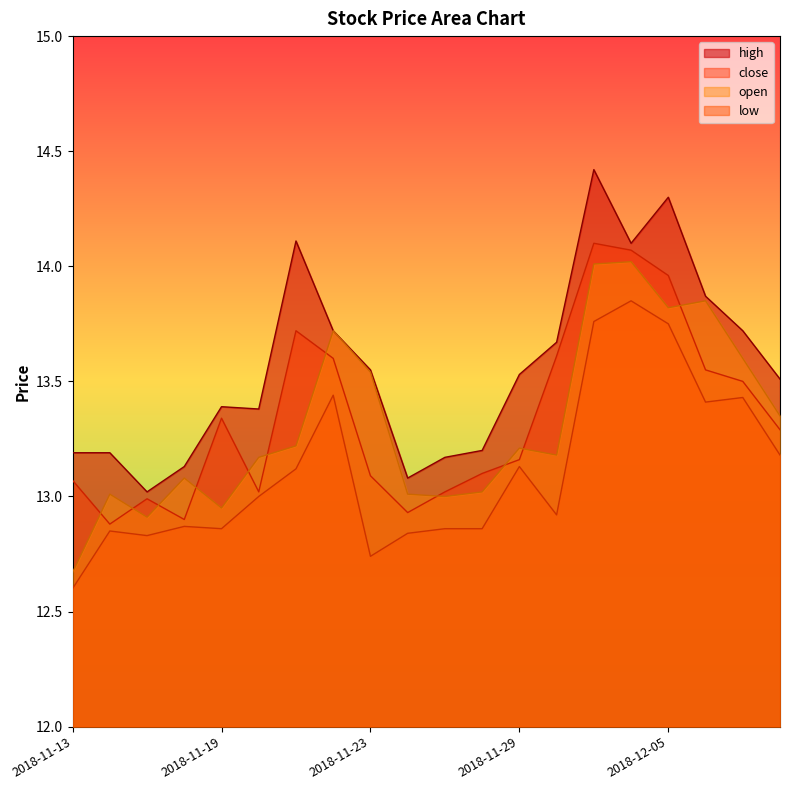

Reading left to right, list all the values displayed in this chart.

open: 2018-11-13=12.7	2018-11-14=13.0	2018-11-15=12.9	2018-11-16=13.1	2018-11-19=12.9	2018-11-20=13.2	2018-11-21=13.2	2018-11-22=13.7	2018-11-23=13.5	2018-11-26=13.0	2018-11-27=13.0	2018-11-28=13.0	2018-11-29=13.2	2018-11-30=13.2	2018-12-03=14.0	2018-12-04=14.0	2018-12-05=13.8	2018-12-06=13.8	2018-12-07=13.6	2018-12-10=13.3
high: 2018-11-13=13.2	2018-11-14=13.2	2018-11-15=13.0	2018-11-16=13.1	2018-11-19=13.4	2018-11-20=13.4	2018-11-21=14.1	2018-11-22=13.7	2018-11-23=13.6	2018-11-26=13.1	2018-11-27=13.2	2018-11-28=13.2	2018-11-29=13.5	2018-11-30=13.7	2018-12-03=14.4	2018-12-04=14.1	2018-12-05=14.3	2018-12-06=13.9	2018-12-07=13.7	2018-12-10=13.5
low: 2018-11-13=12.6	2018-11-14=12.8	2018-11-15=12.8	2018-11-16=12.9	2018-11-19=12.9	2018-11-20=13.0	2018-11-21=13.1	2018-11-22=13.4	2018-11-23=12.7	2018-11-26=12.8	2018-11-27=12.9	2018-11-28=12.9	2018-11-29=13.1	2018-11-30=12.9	2018-12-03=13.8	2018-12-04=13.8	2018-12-05=13.8	2018-12-06=13.4	2018-12-07=13.4	2018-12-10=13.2
close: 2018-11-13=13.1	2018-11-14=12.9	2018-11-15=13.0	2018-11-16=12.9	2018-11-19=13.3	2018-11-20=13.0	2018-11-21=13.7	2018-11-22=13.6	2018-11-23=13.1	2018-11-26=12.9	2018-11-27=13.0	2018-11-28=13.1	2018-11-29=13.2	2018-11-30=13.6	2018-12-03=14.1	2018-12-04=14.1	2018-12-05=14.0	2018-12-06=13.6	2018-12-07=13.5	2018-12-10=13.3